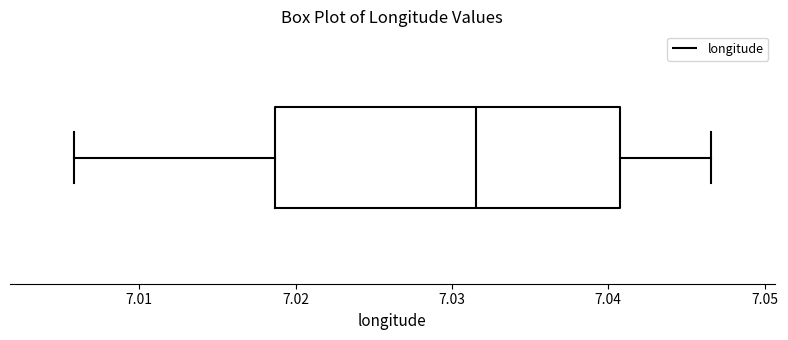

Transcribe this box plot: give where the median line is, the range the box spans, and where the two whiskers end, as read against the x-axis. The values are not printed on the chart, so give them approximately, as read against the axis.

median 7.032, box 7.019 to 7.041, whiskers 7.006 to 7.047